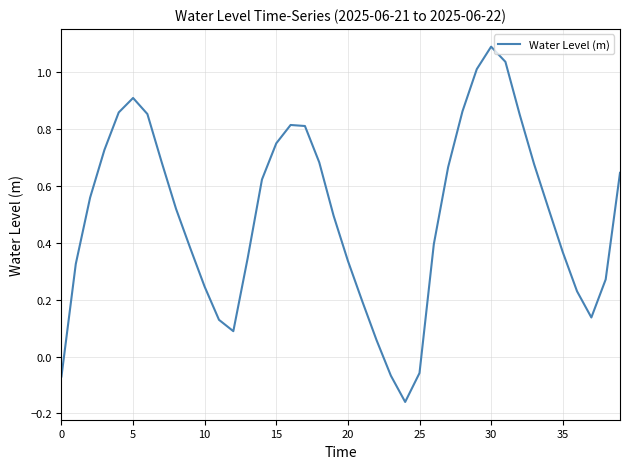

How many lines are shown in the chart?

1